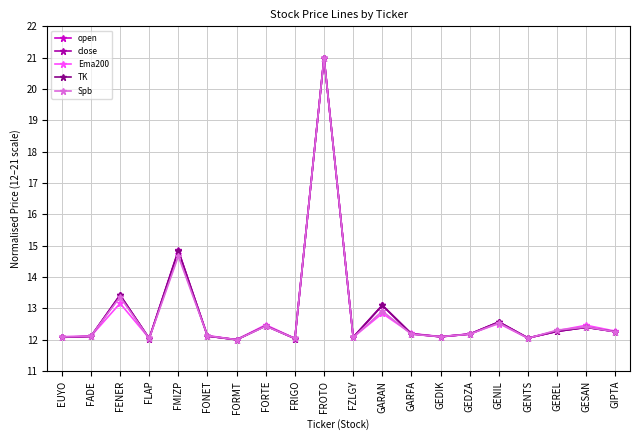

True or false: TK has more than 0 points higher than both neighbors.

True